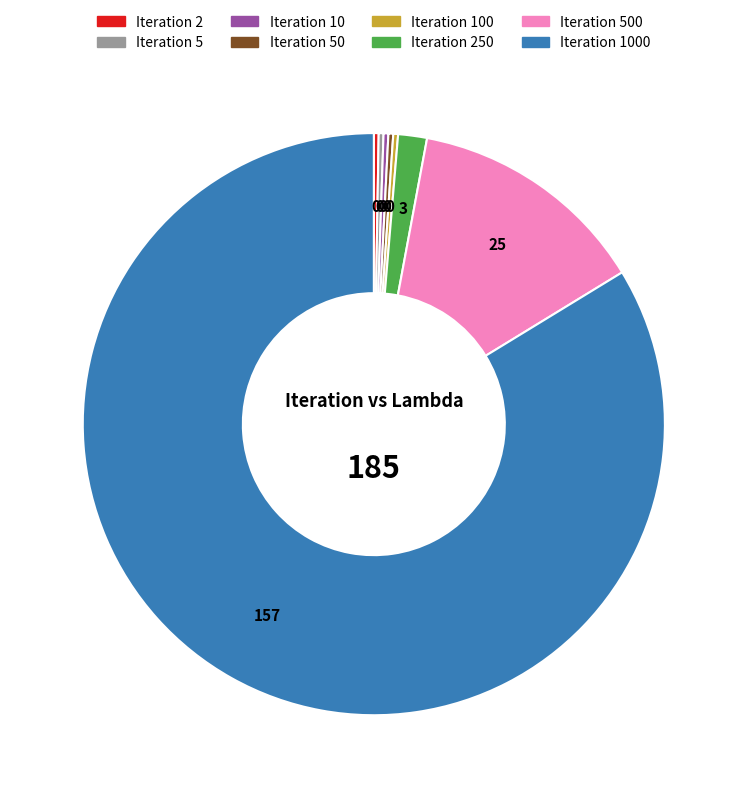

Is there any slice that represents more than half of the pie?

Yes